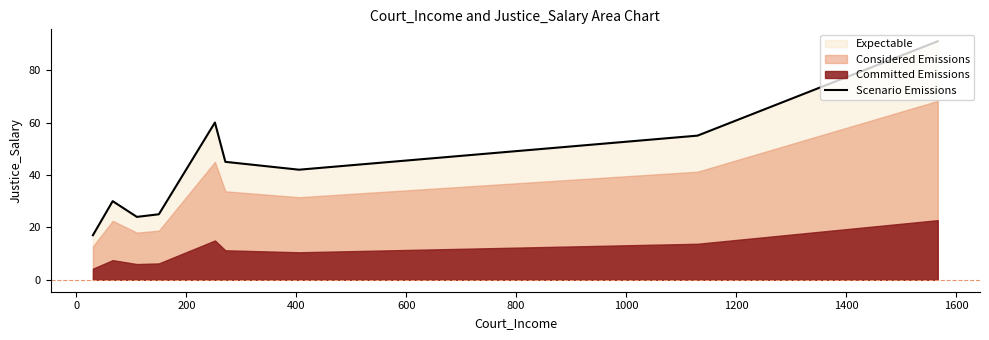

Count the number of values greater than 42.

4